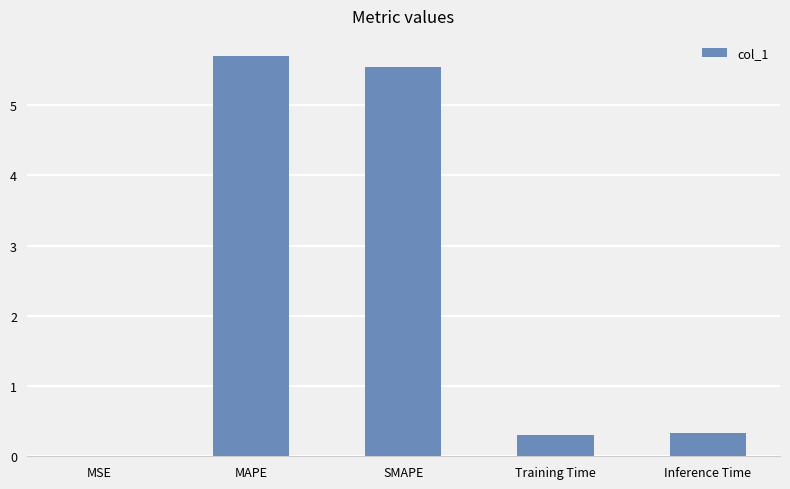

What is the approximate value at Training Time?

0.3